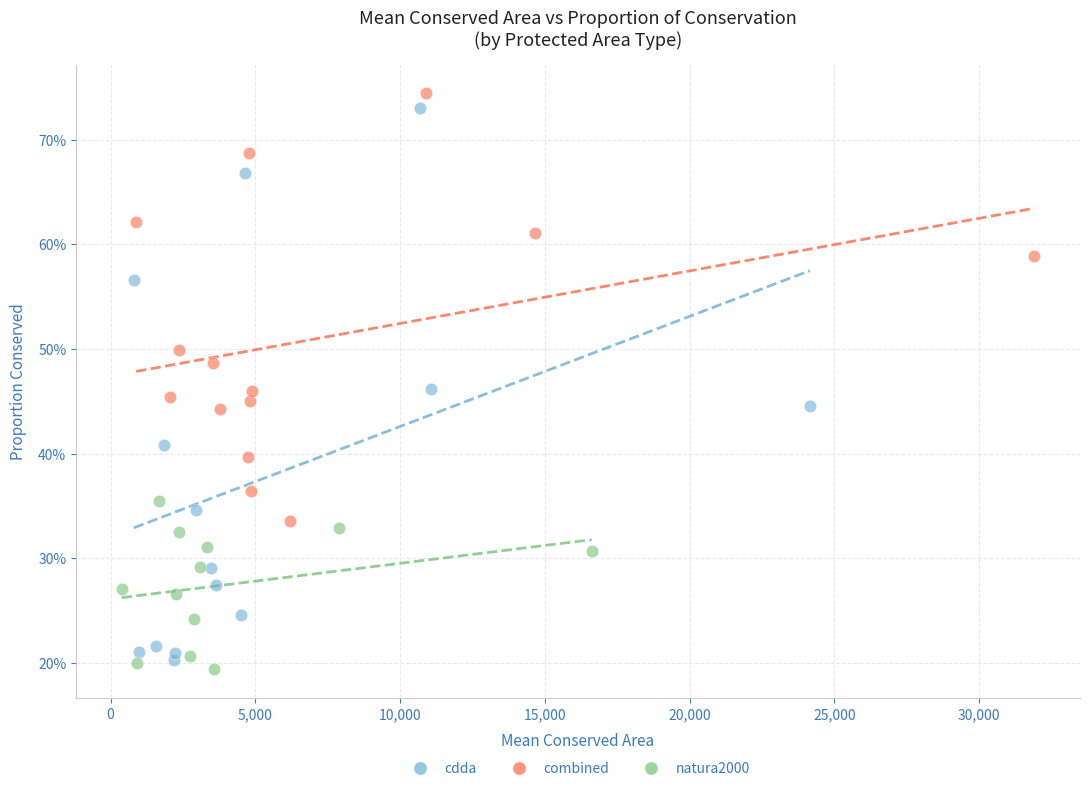

Which series contains the lowest Y value?

natura2000